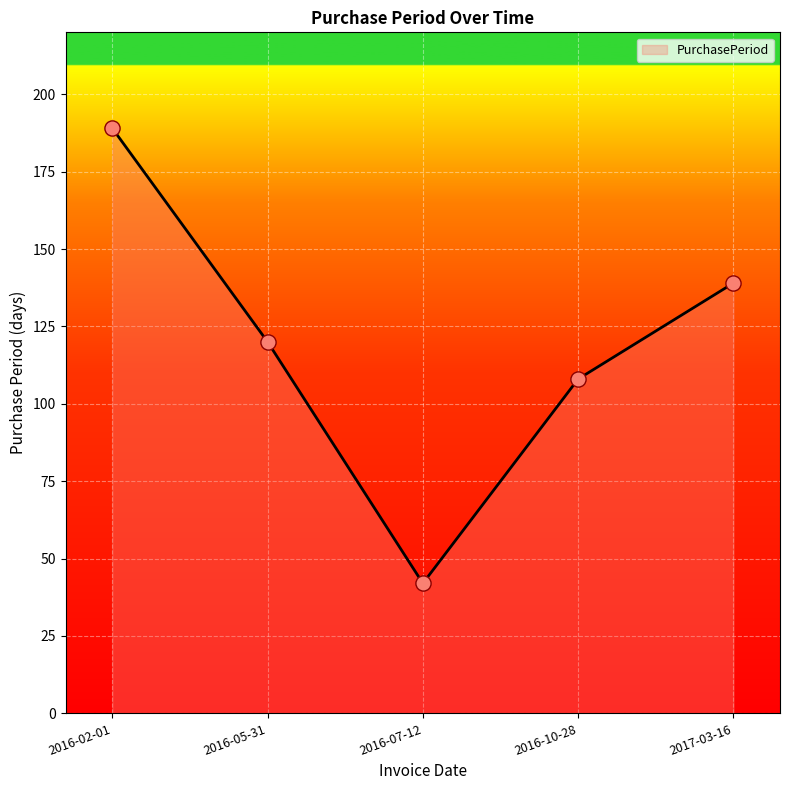

What is the change in value from 2016-02-01 to 2016-07-12?

-147